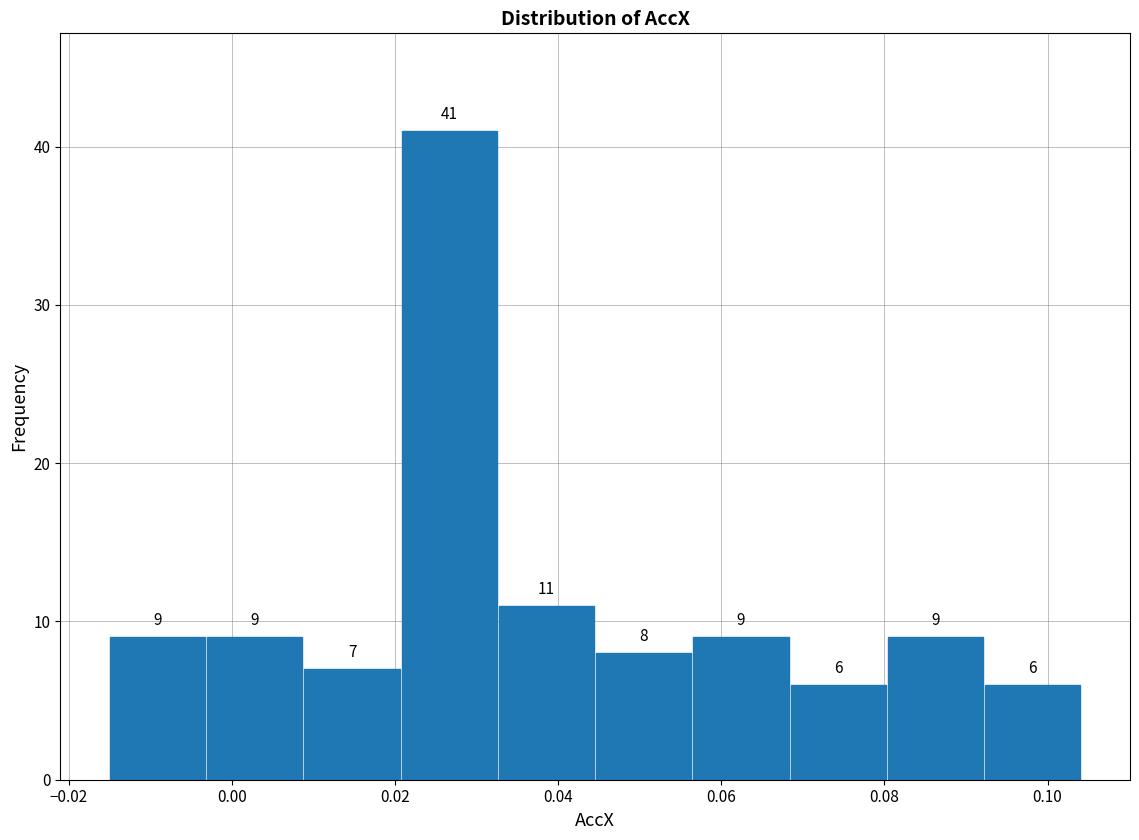

Reading left to right, transcribe this chart: for each bar, give the range it covers on the x-axis and its height. The bar edges are not printed on the chart, so give them approximately, as read against the axis.

-0.016 to -0.004: 9
-0.004 to 0.008: 9
0.008 to 0.020: 7
0.020 to 0.032: 41
0.032 to 0.044: 11
0.044 to 0.056: 8
0.056 to 0.068: 9
0.068 to 0.080: 6
0.080 to 0.092: 9
0.092 to 0.104: 6